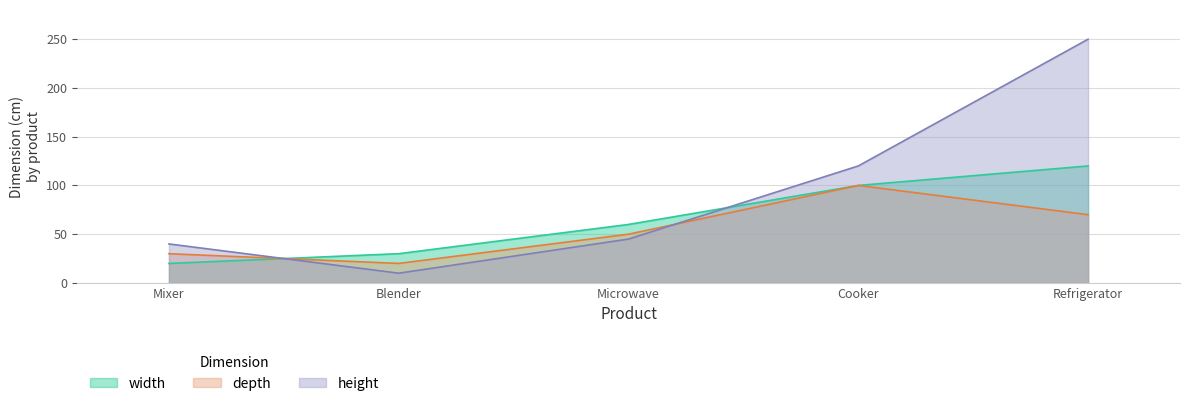

What position from the right is Microwave?

3